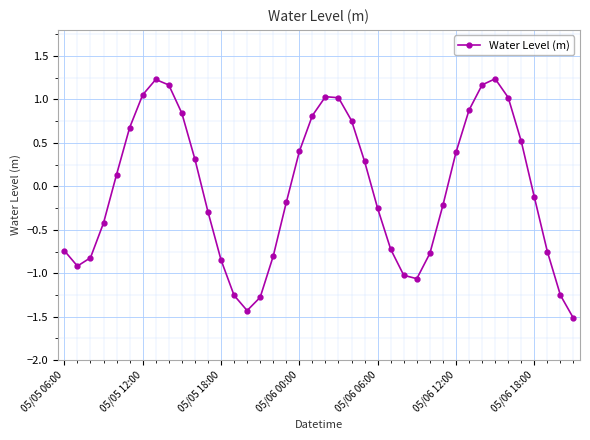

How many points are lower than both their immediate neighbors (excluding endpoints)?

3